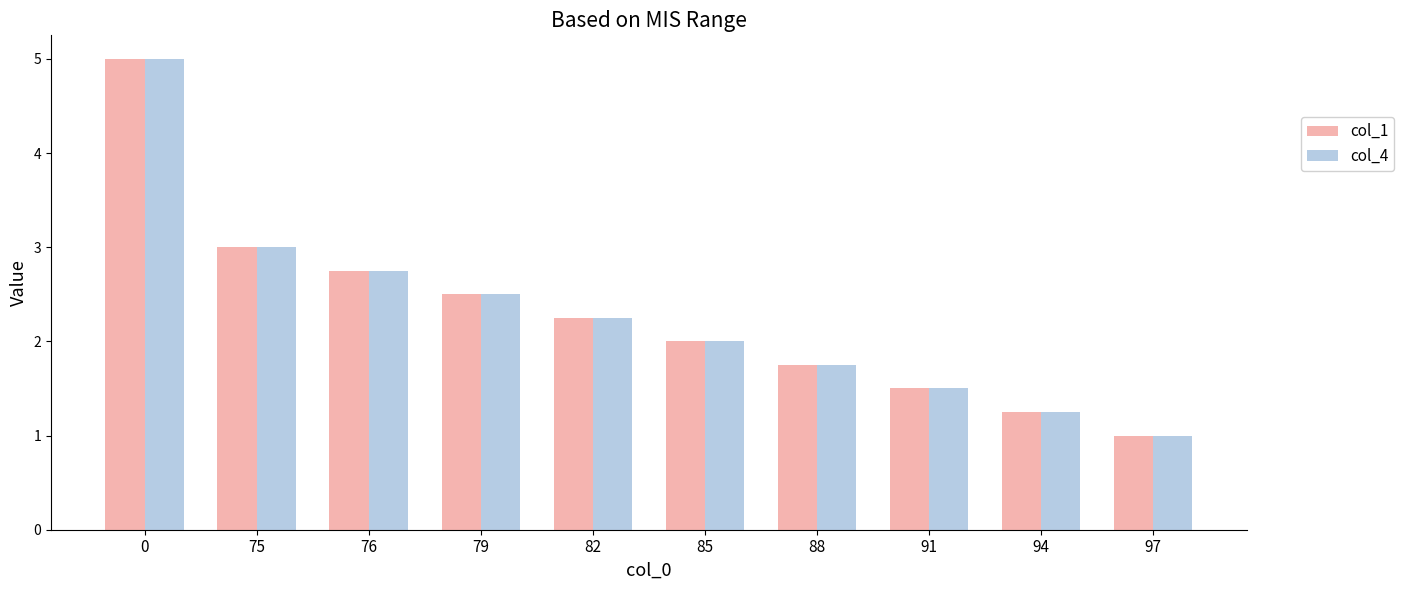

Is it true that col_1 equals 1.3 at 79?

False